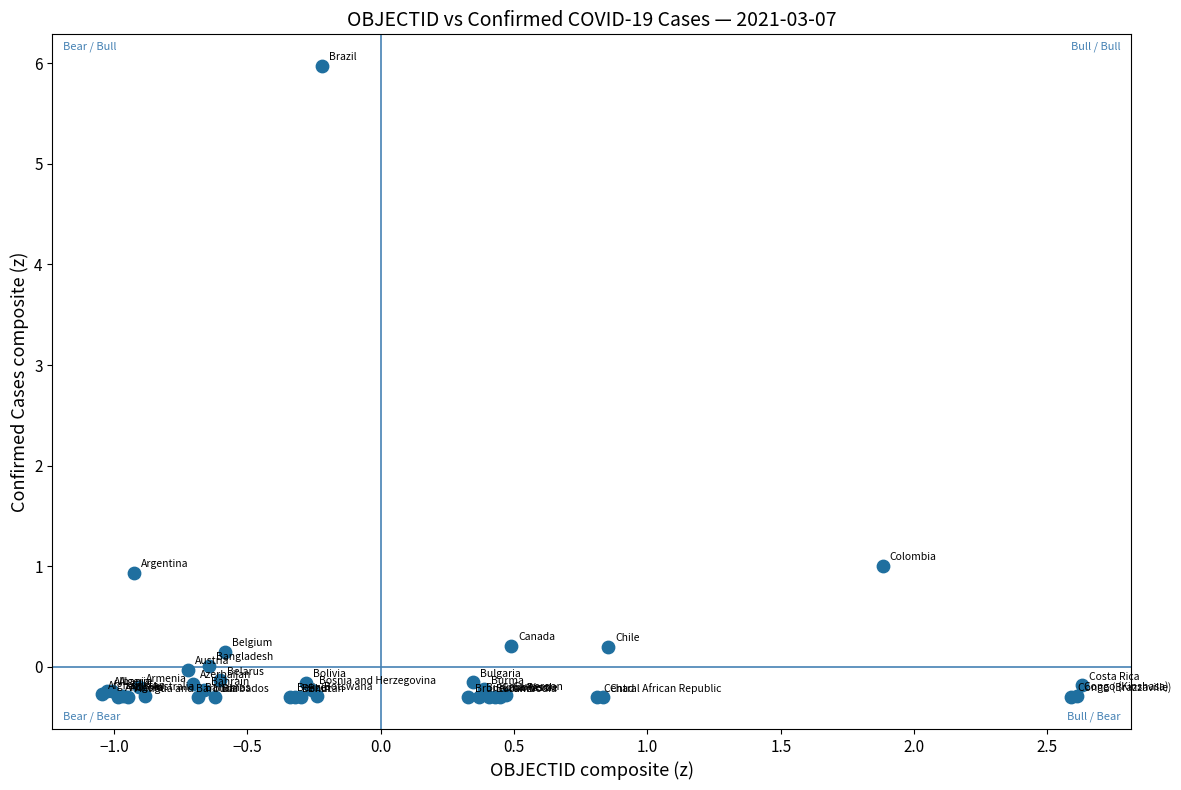

What Y value in the scatter plot is closest to 2?

1.0